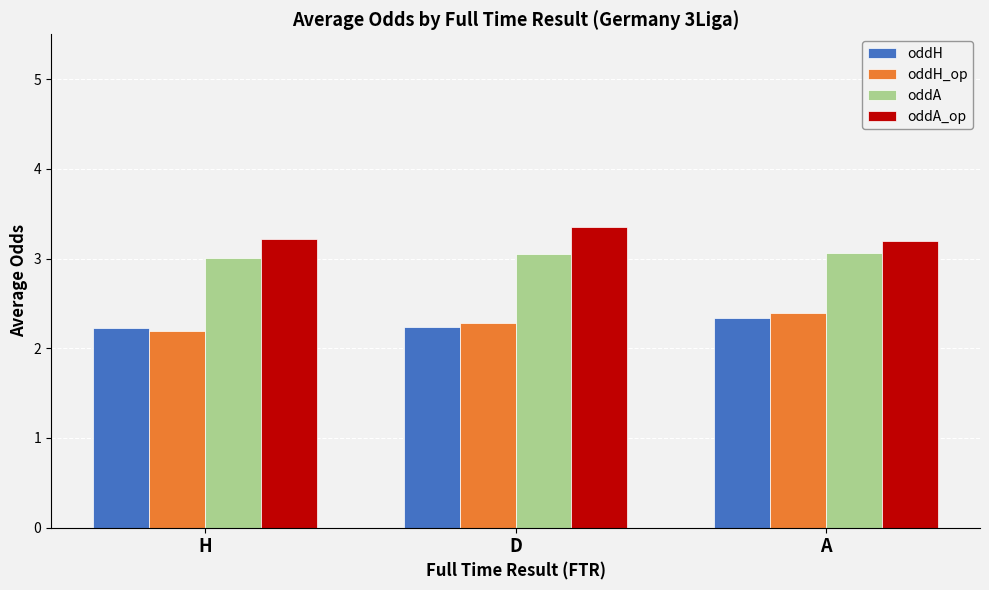

How many oddH_op values are between 2 and 3?

3